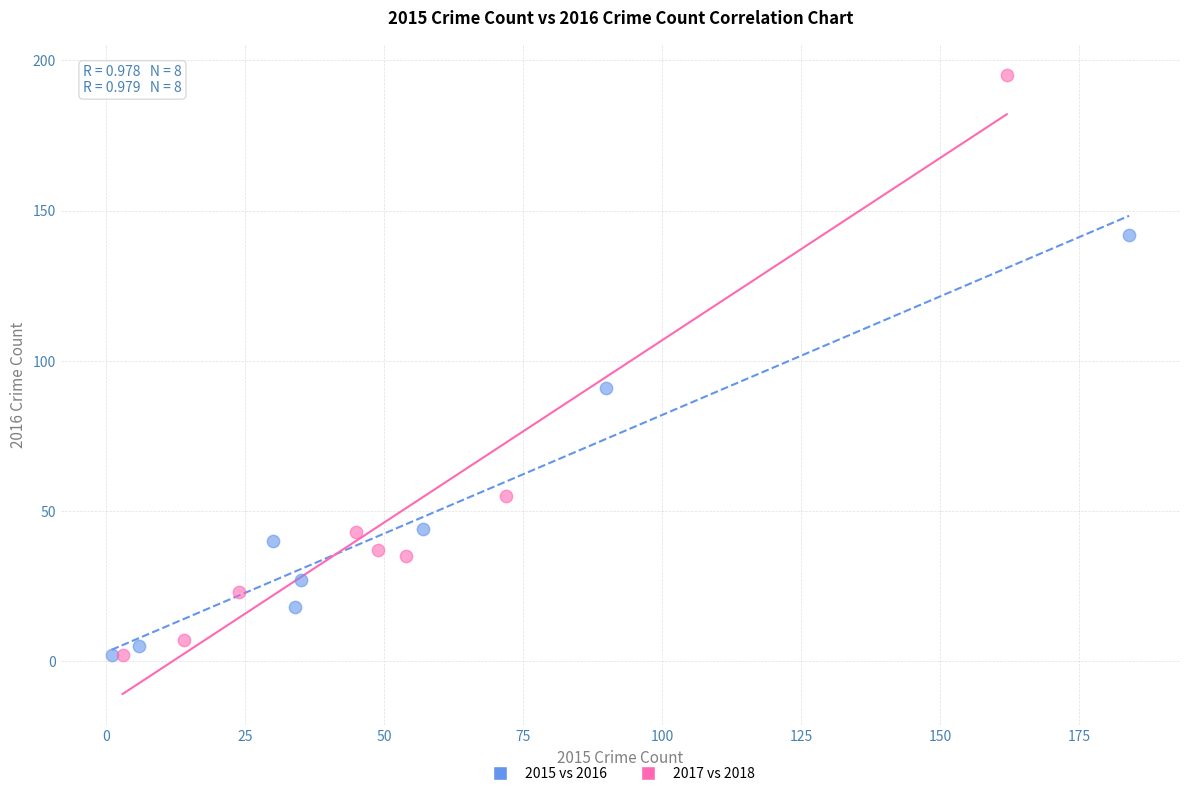

Which series contains the highest Y value?

2017 vs 2018